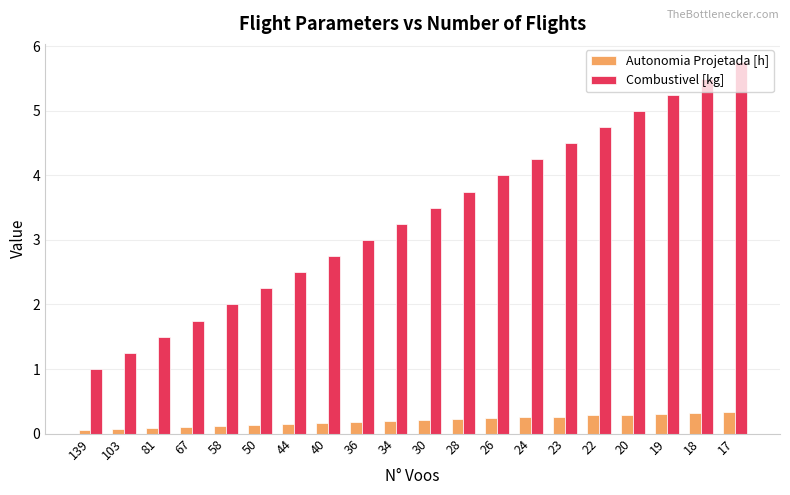

What is the value of the Autonomia Projetada [h] bar at the 12th from the left?

0.2